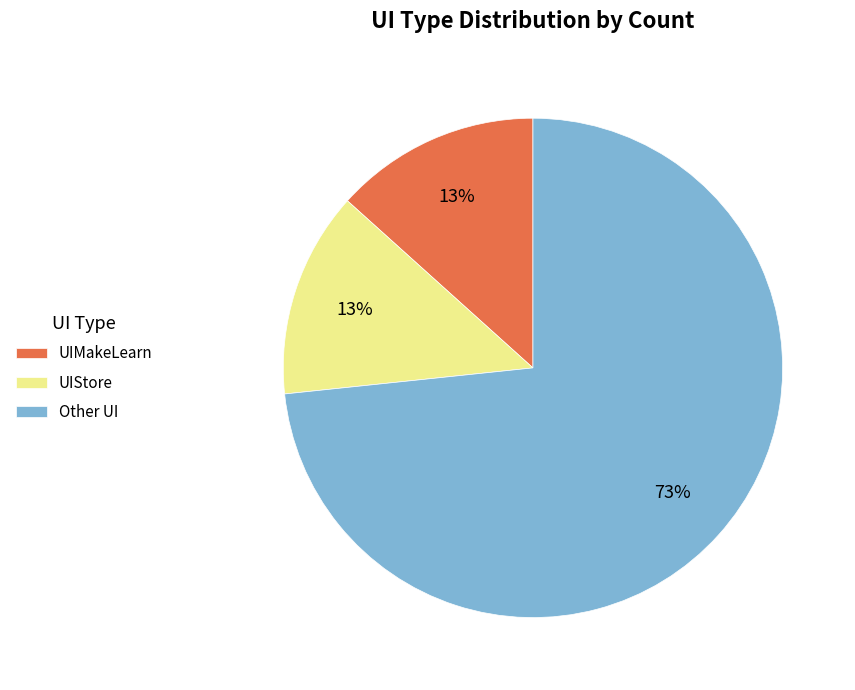

True or false: Other UI accounts for 82% of the total.

False